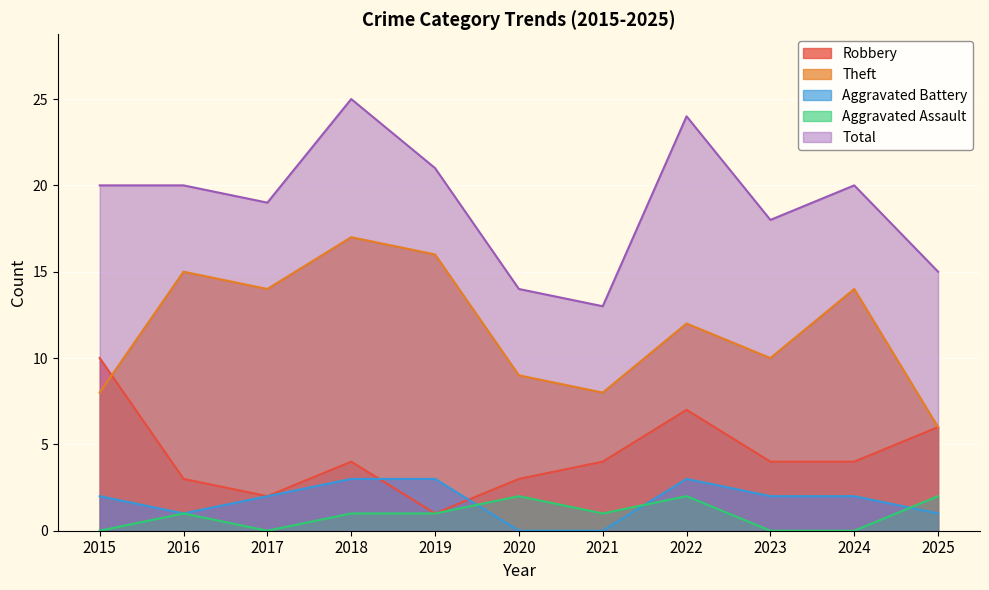

What is the sum of the Theft values at 2017 and 2022?

26